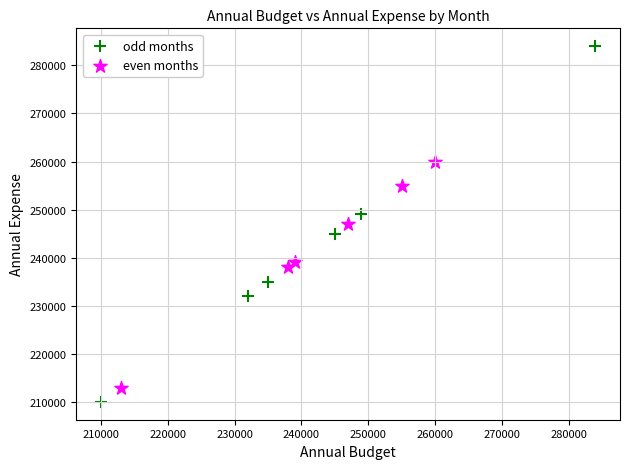

Which series reaches the maximum Y coordinate?

odd months